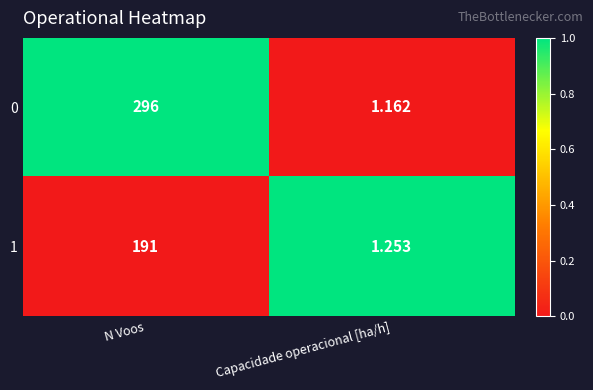

Which series has the widest spread of values?

0